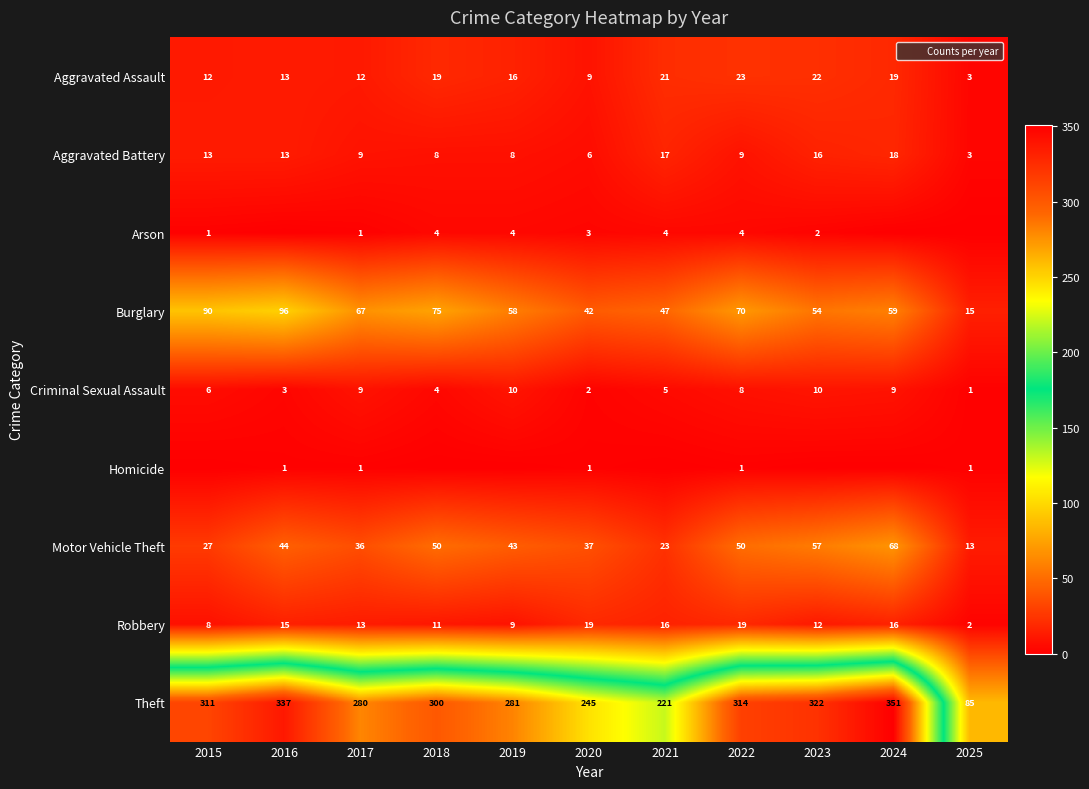

Is it true that Motor Vehicle Theft equals 29 at 2016?

False